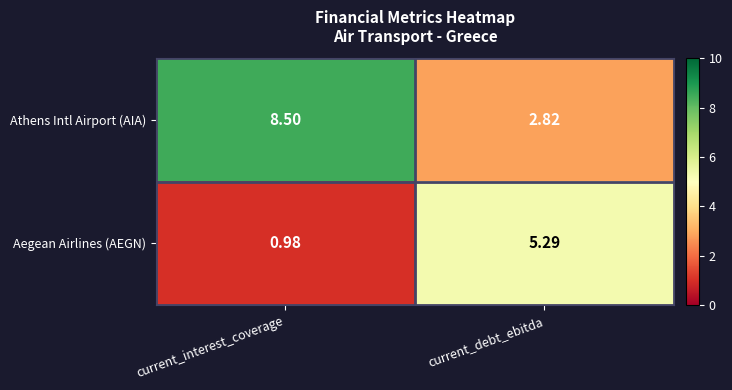

At current_interest_coverage, list the series in order from largest to smallest.

Athens Intl Airport (AIA), Aegean Airlines (AEGN)